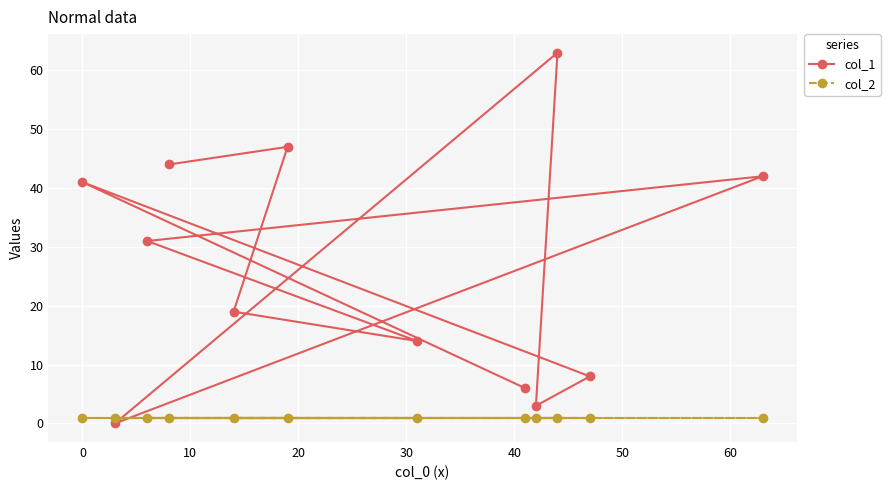

What is the sum of all col_2 values?

12